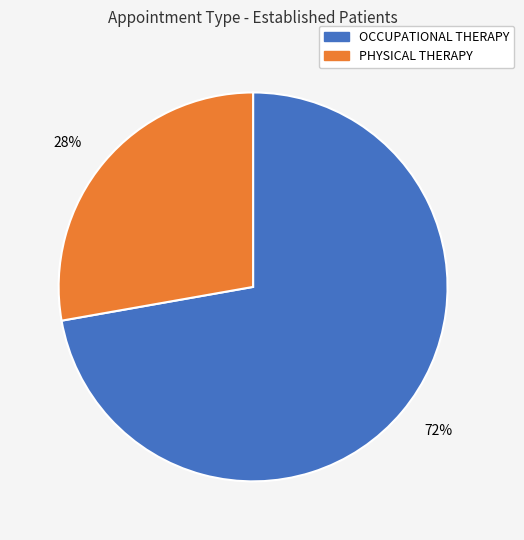

True or false: PHYSICAL THERAPY accounts for 41% of the total.

False